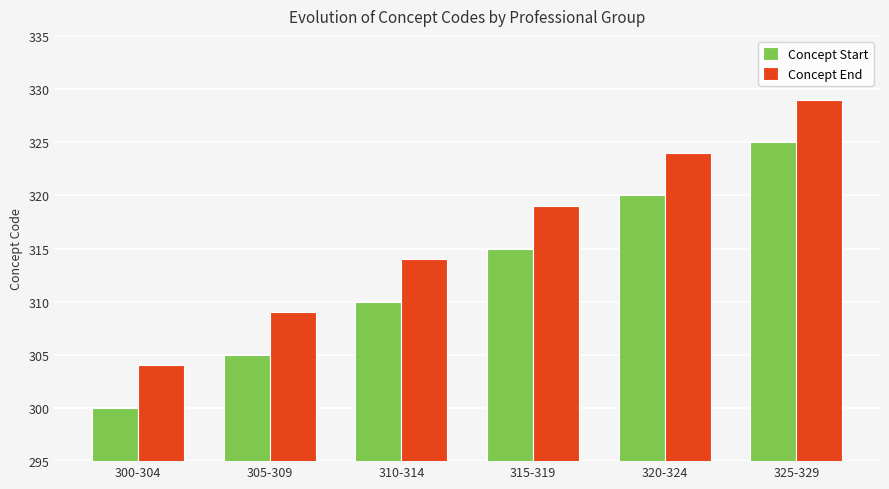

What is the label of the 6th bar from the left?

325-329